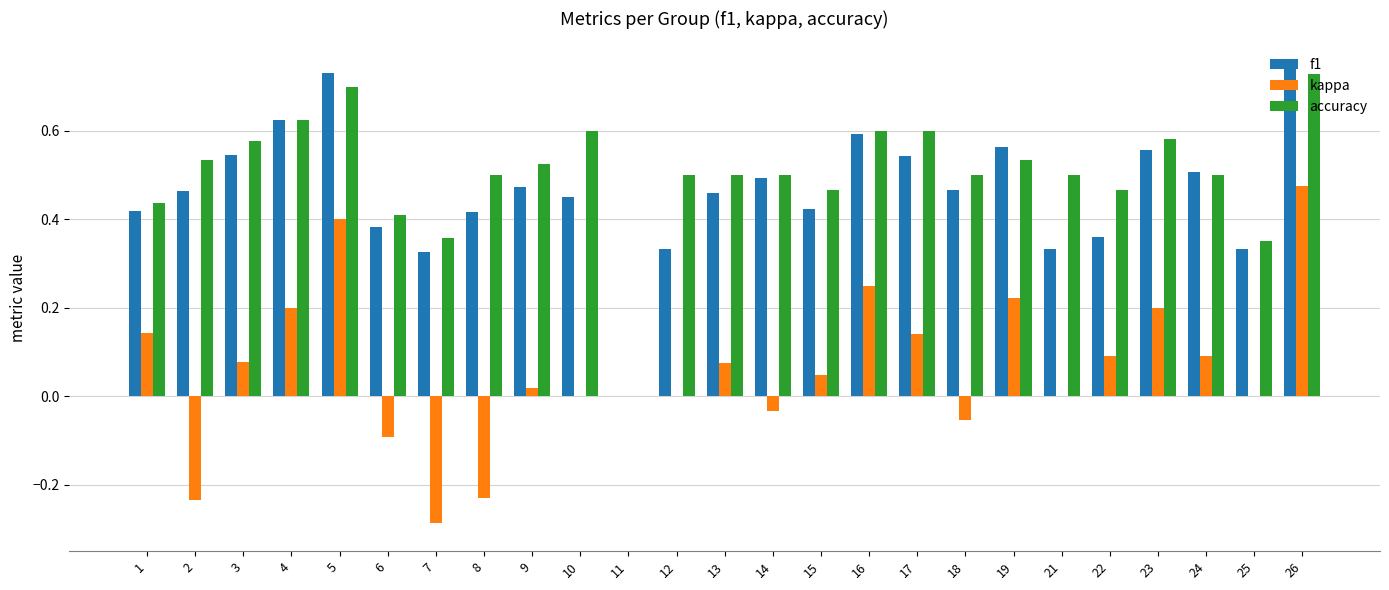

How many data points does each series have?

25